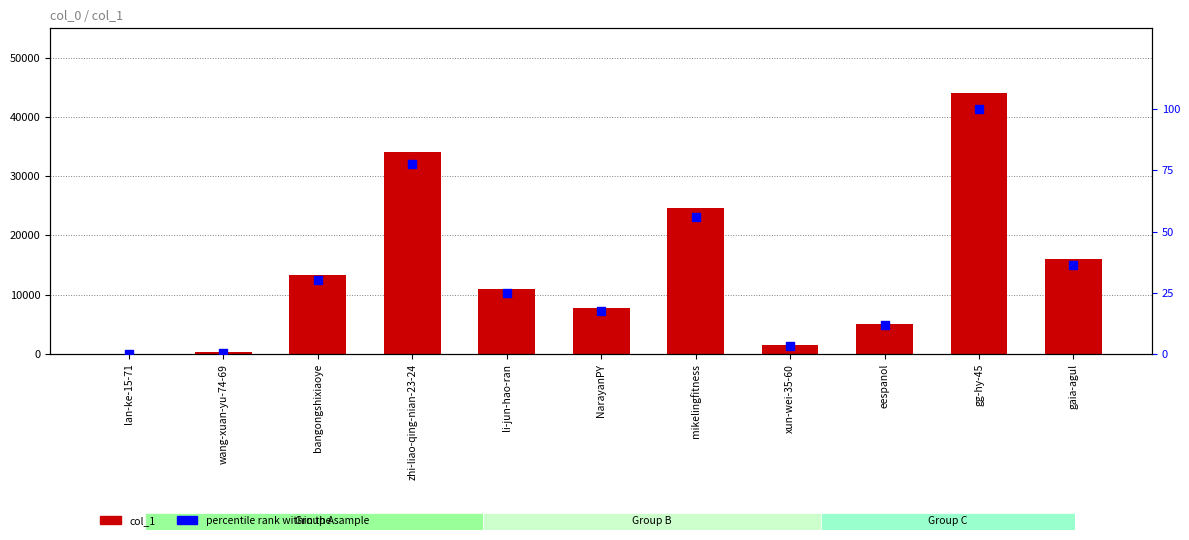

Which series contains the highest Y value?

col_1